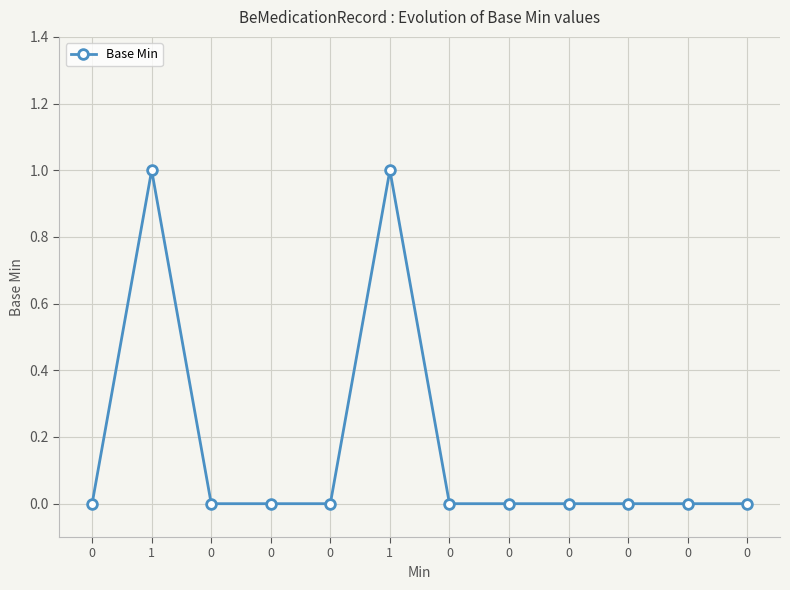

Is it true that the value at 0 is 0?

False